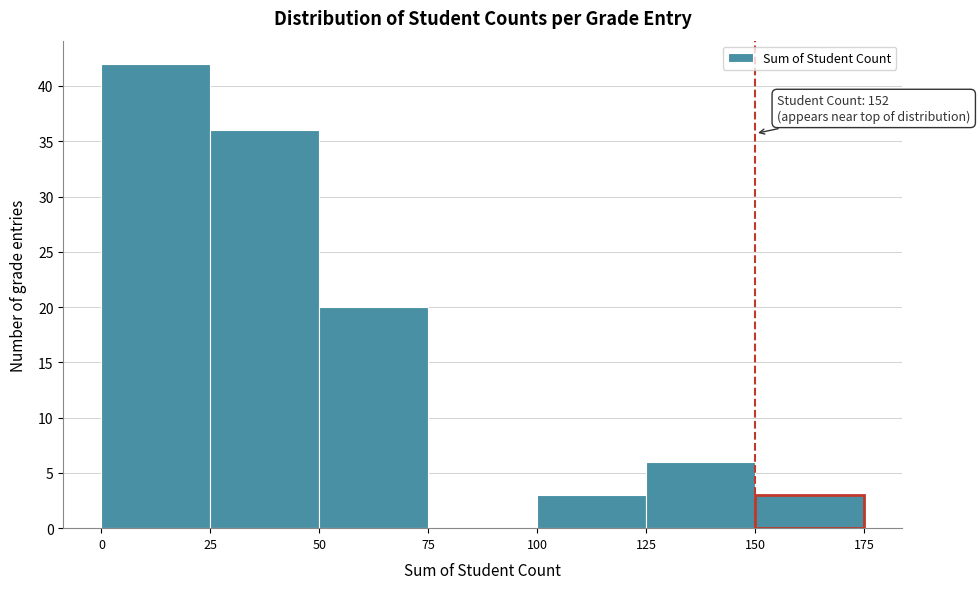

Which range on the x-axis has the tallest bar?

0 to 25